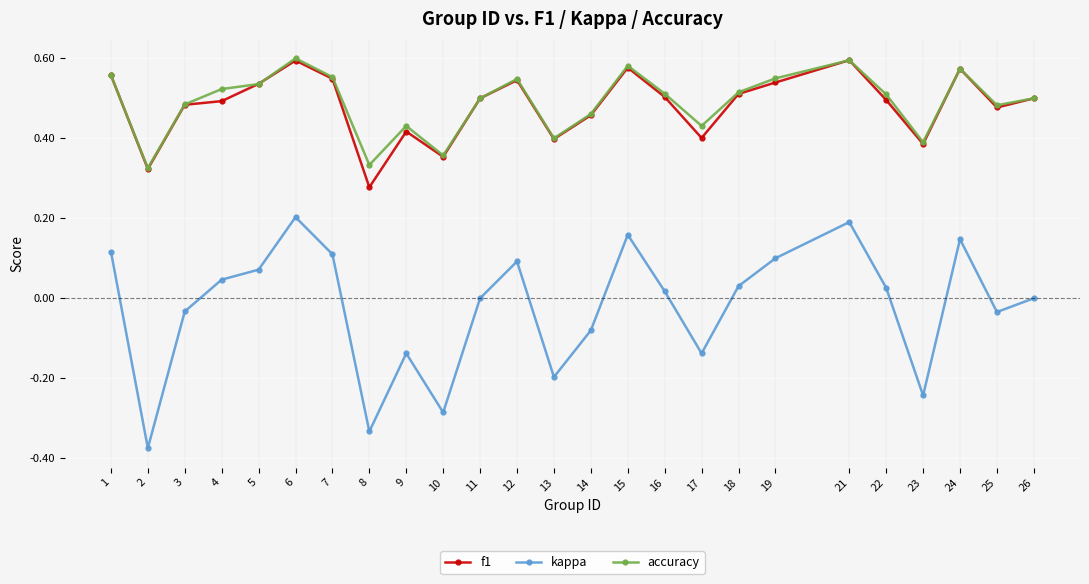

Which series has the widest spread of values?

kappa